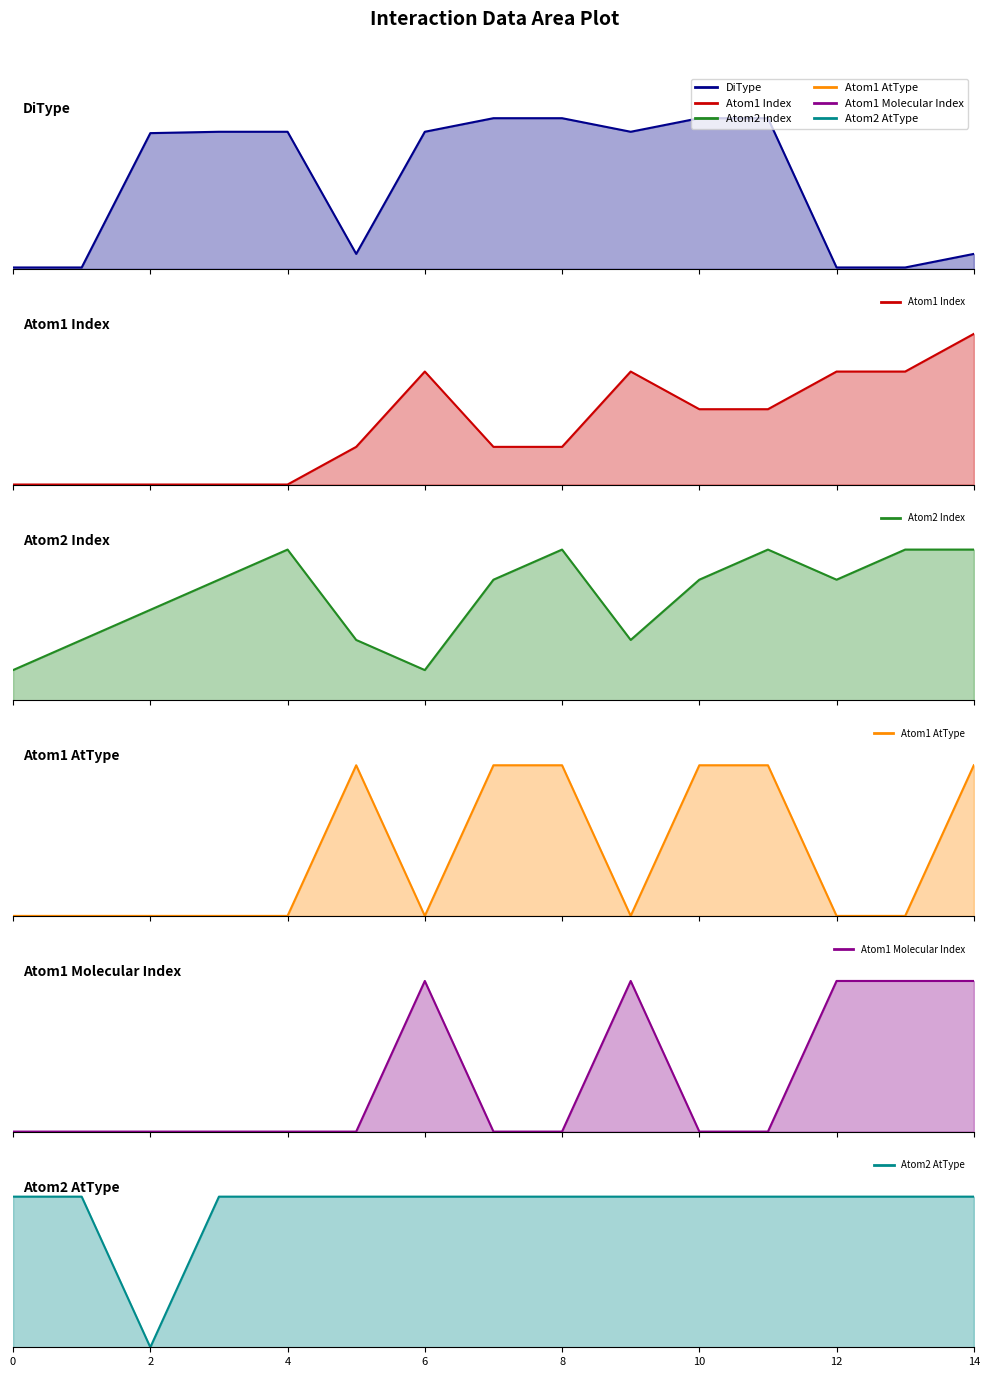

At which category is the sum across all series the highest?

11